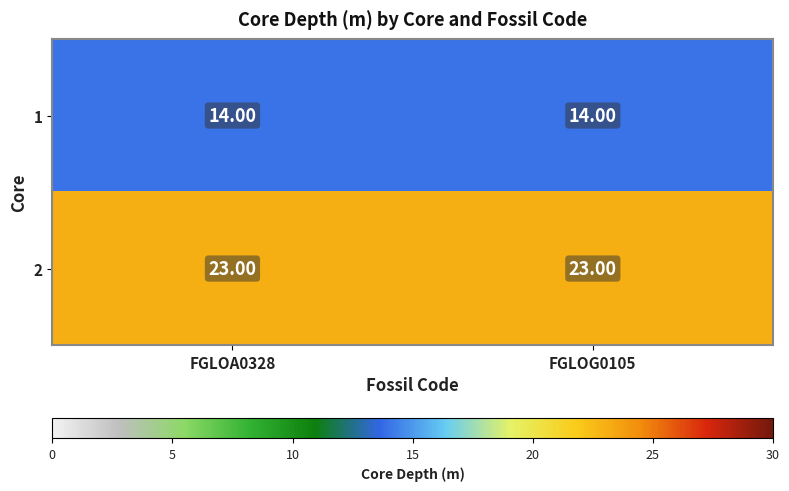

What is the sum of all 1 values?

28